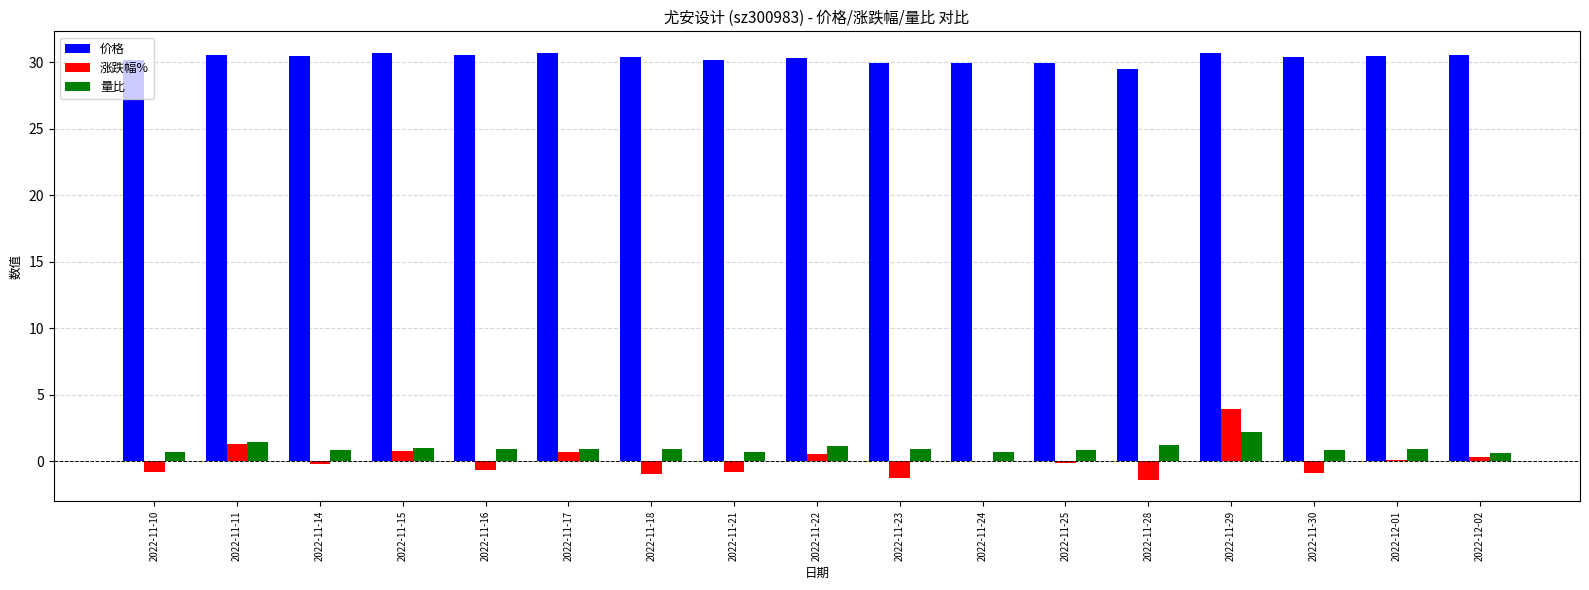

How many data points does each series have?

17